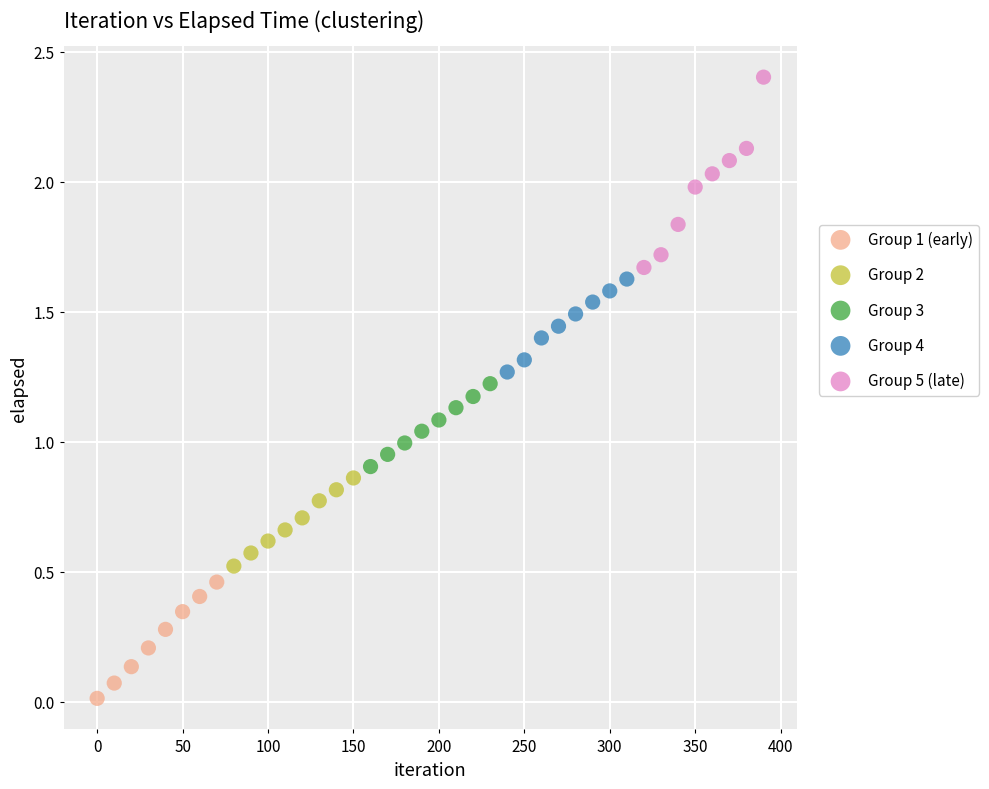

Which series has the largest Y range (max minus min)?

Group 5 (late)